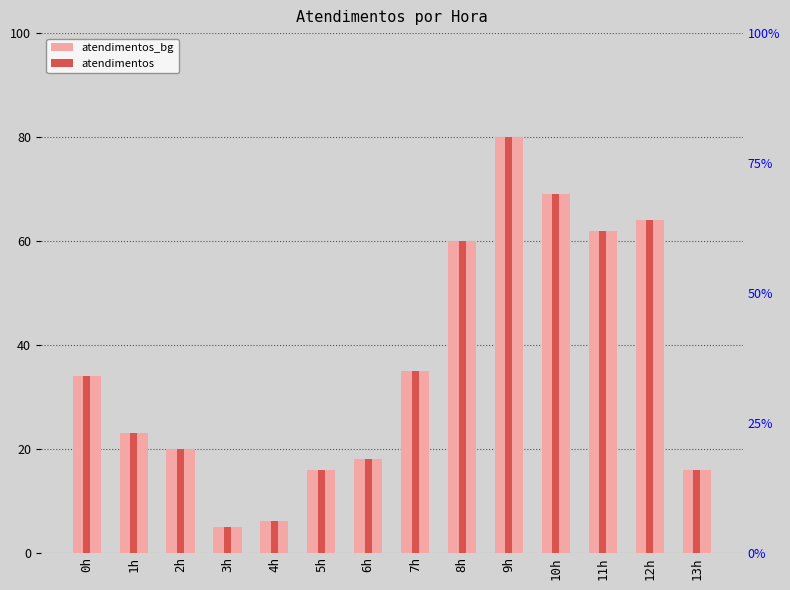

At which label does atendimentos_bg first exceed 34?

7h